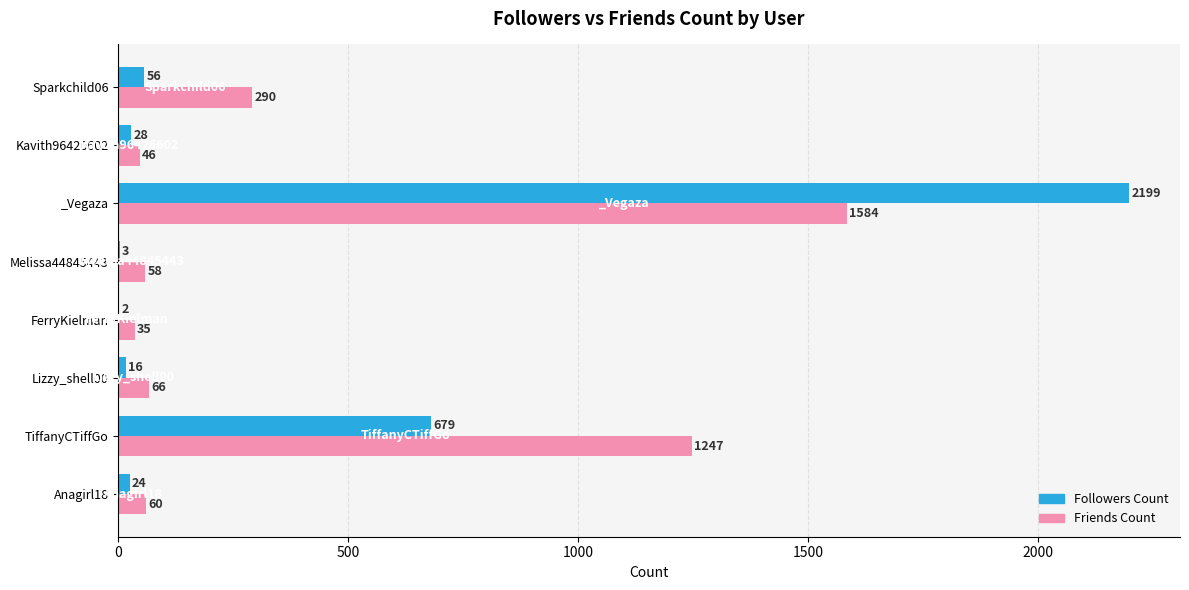

What is the maximum value for Followers Count?

2199